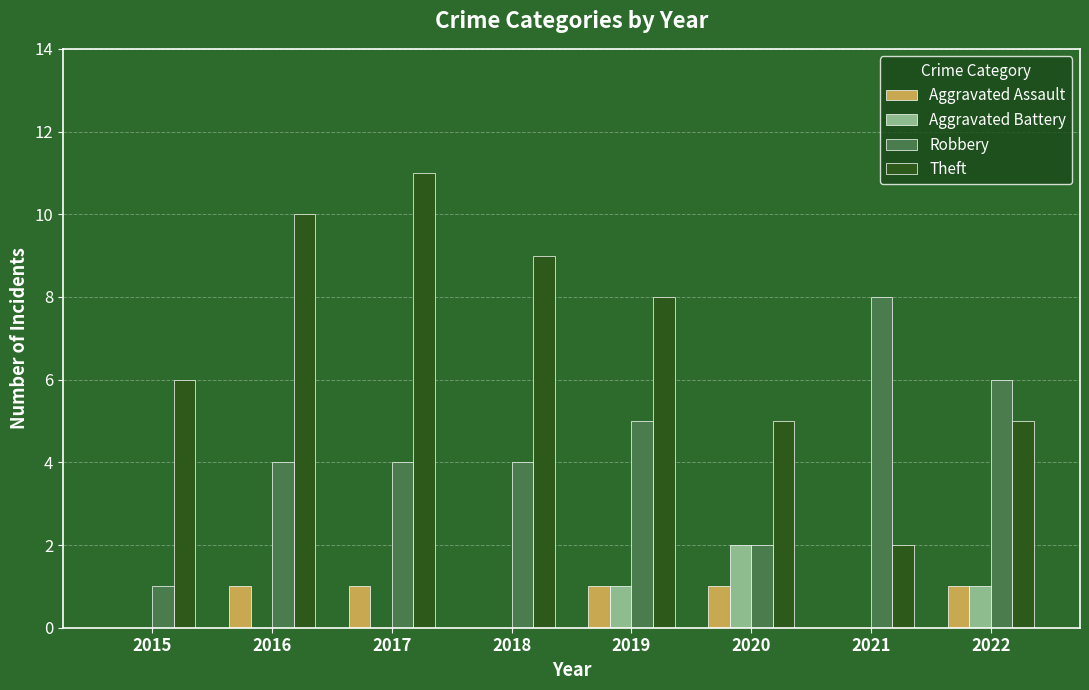

Count the Theft values in the range 5 to 10.

6